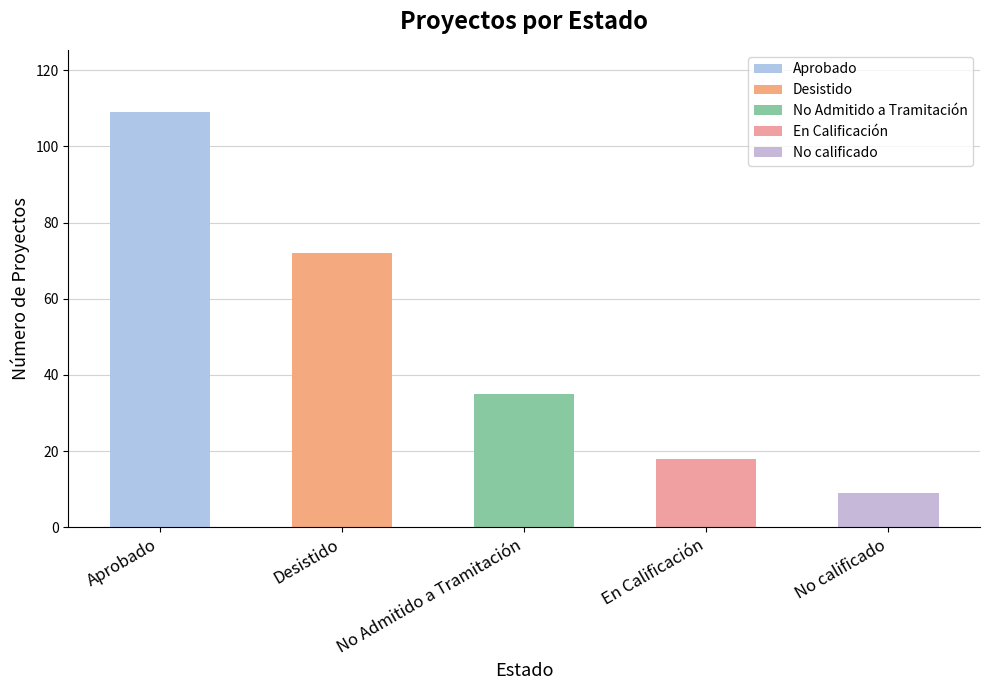

What is the sum of the values at Desistido and Aprobado?

181